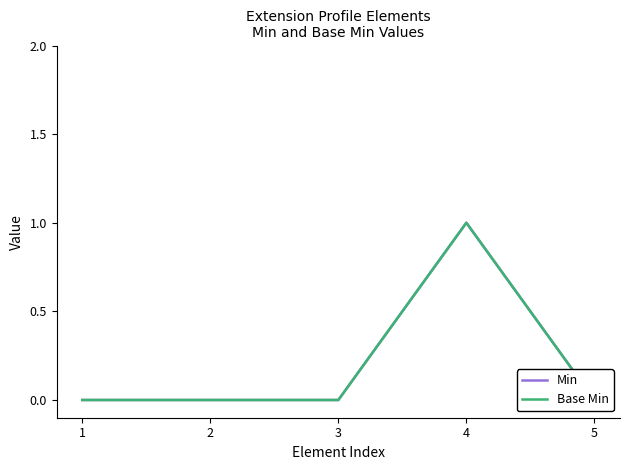

Reading left to right, what are all the values shown in this chart?

Min: 0	0	0	1	0
Base Min: 0	0	0	1	0